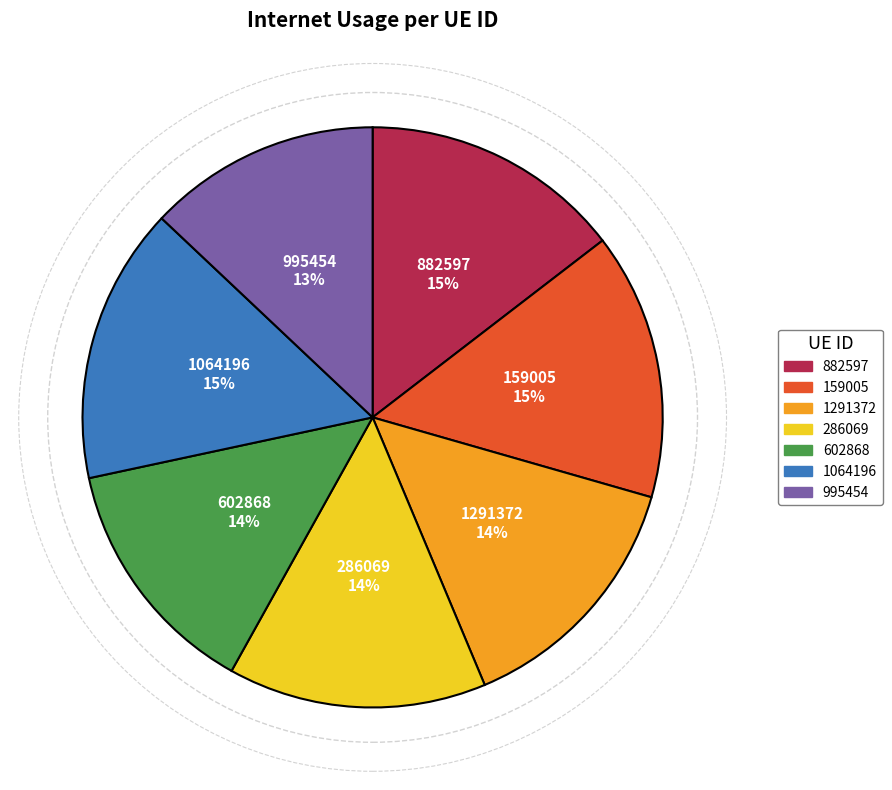

To the nearest percent, what is the average slice percentage?

14%